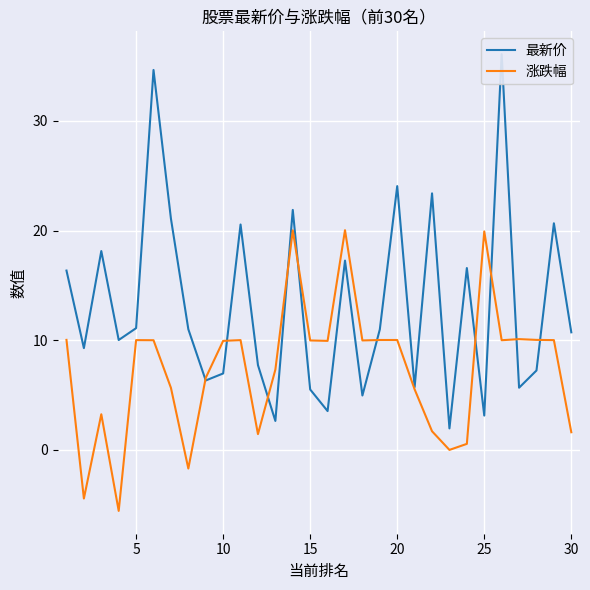

What are all the series names shown in the legend?

最新价, 涨跌幅